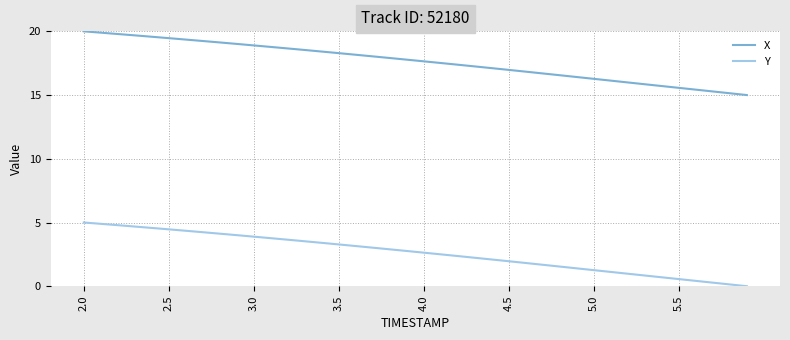

Which series has the largest total across all categories?

X